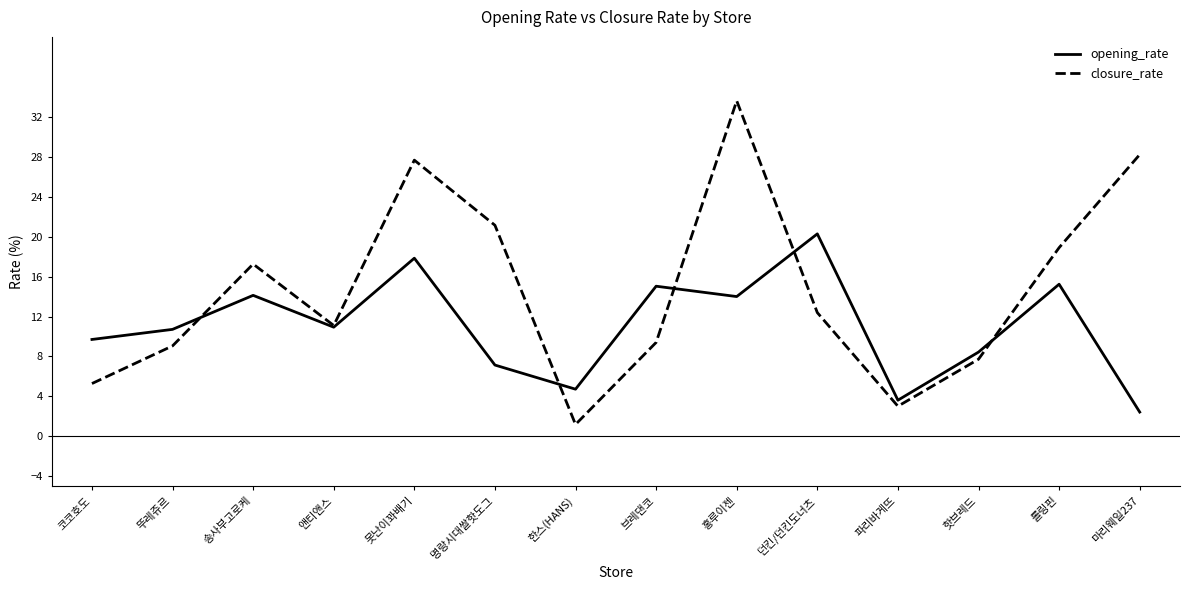

What are all the series names shown in the legend?

opening_rate, closure_rate